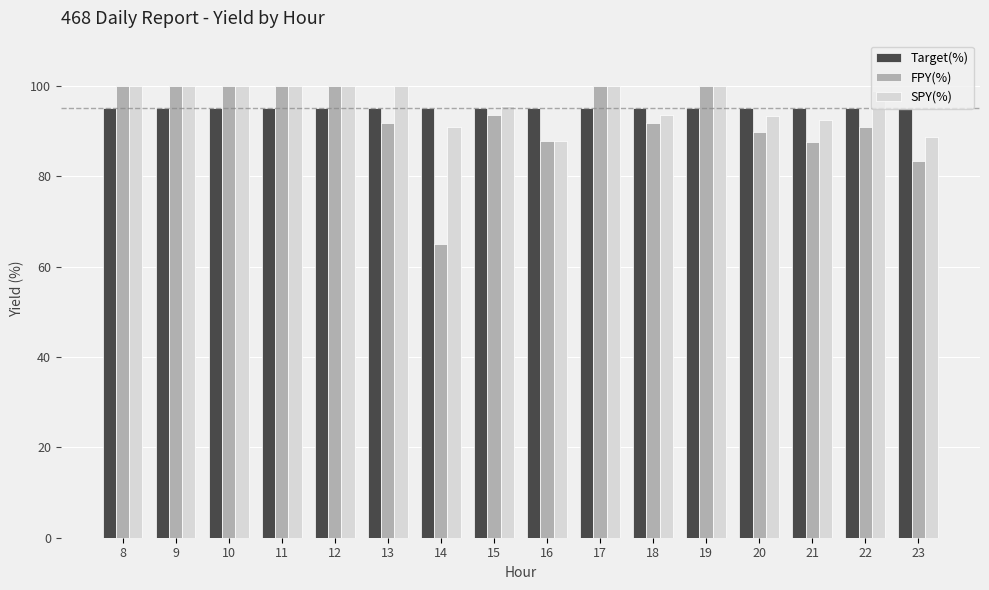

True or false: FPY(%) has a value of 52.4 at 20.

False